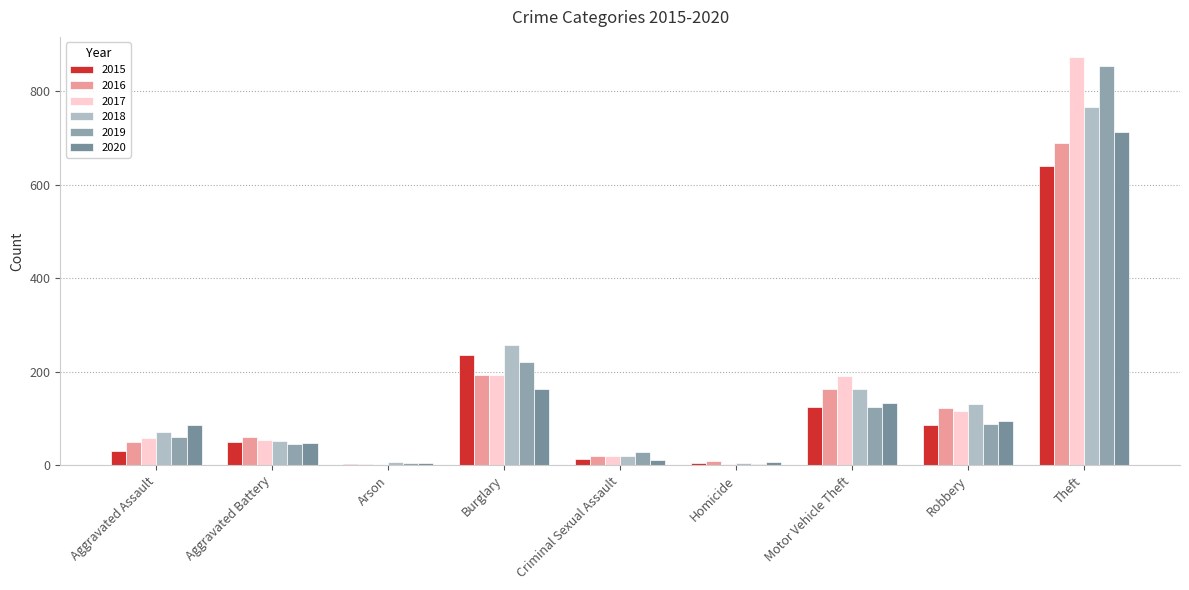

What is the total value across all series at Homicide?

28